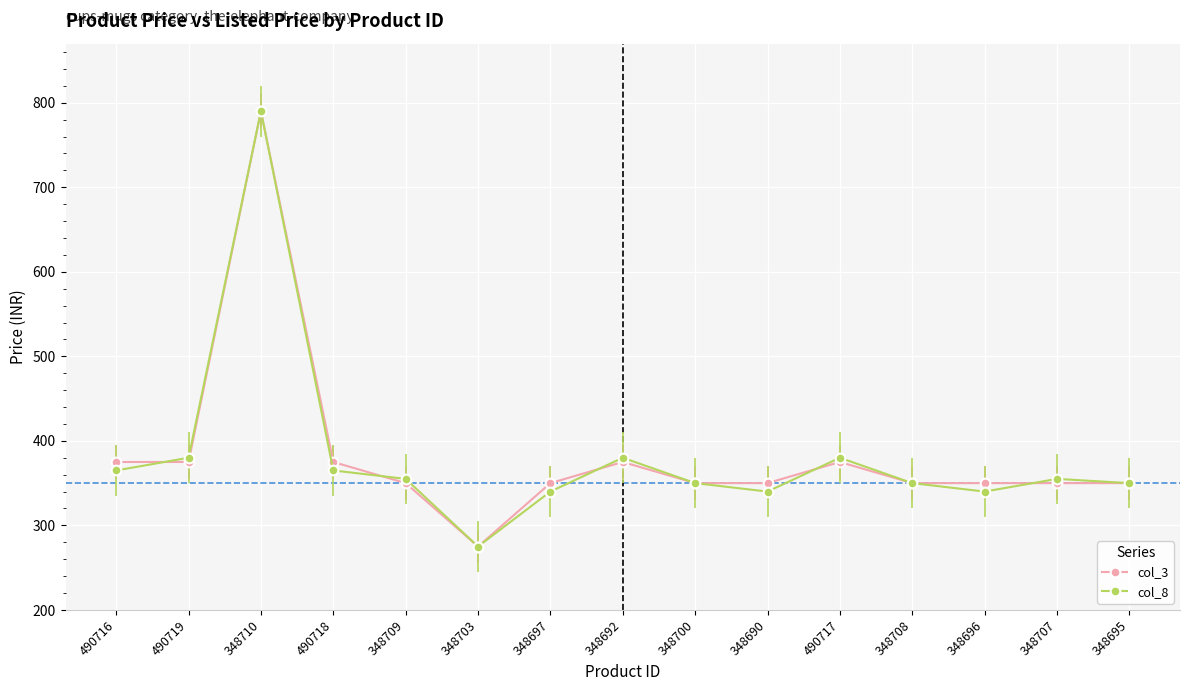

Is it true that col_3 equals 350 at 348690?

True